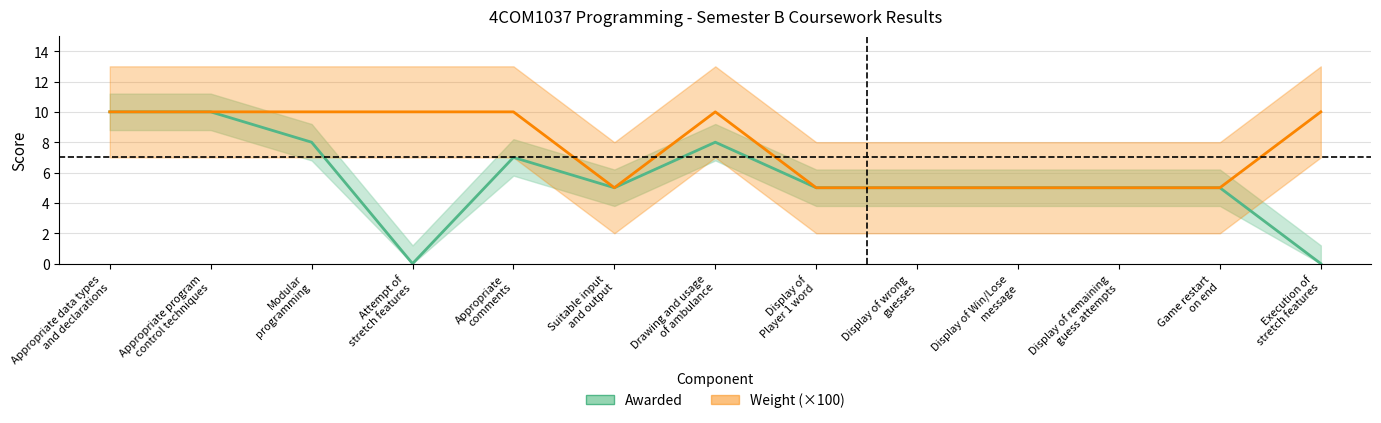

How many categories are shown in the chart?

13